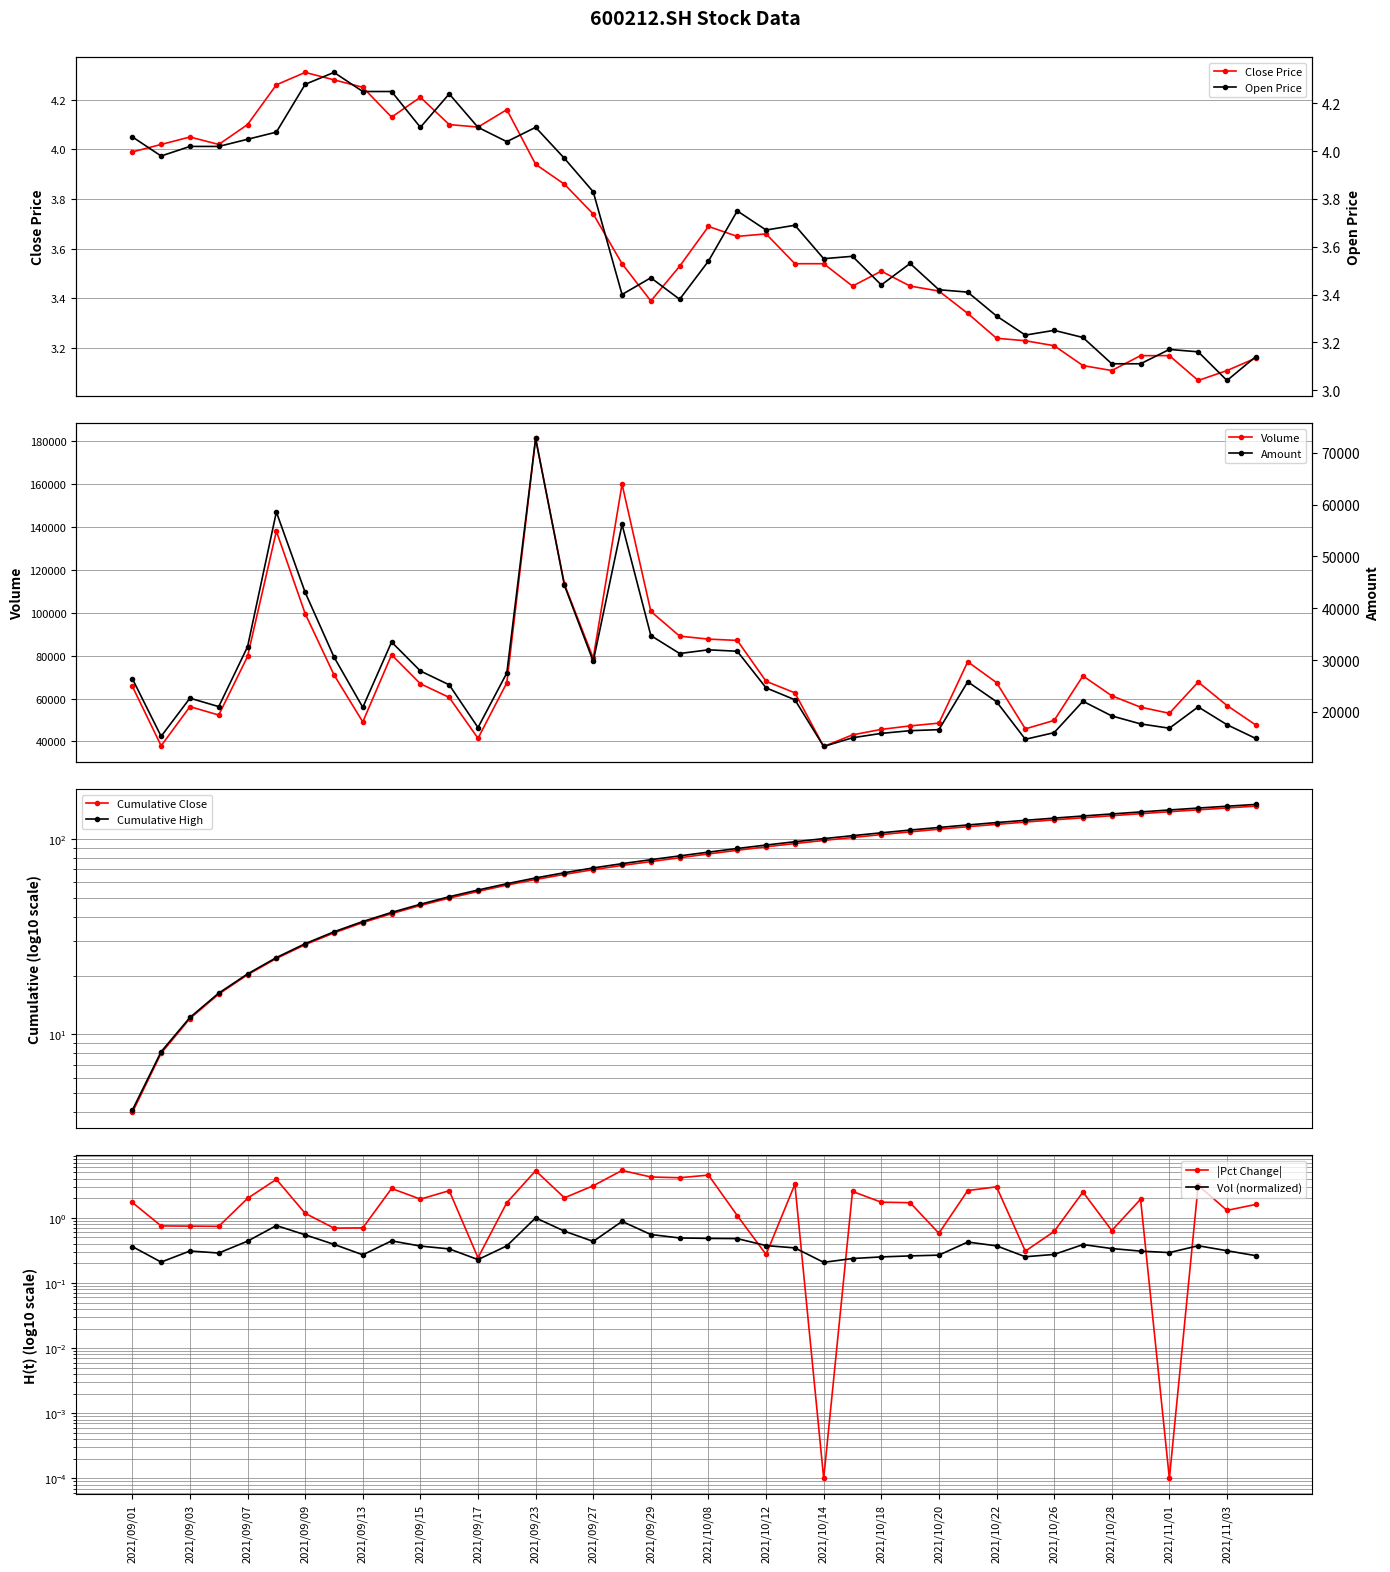

True or false: Close Price has more than 0 points higher than both neighbors.

True